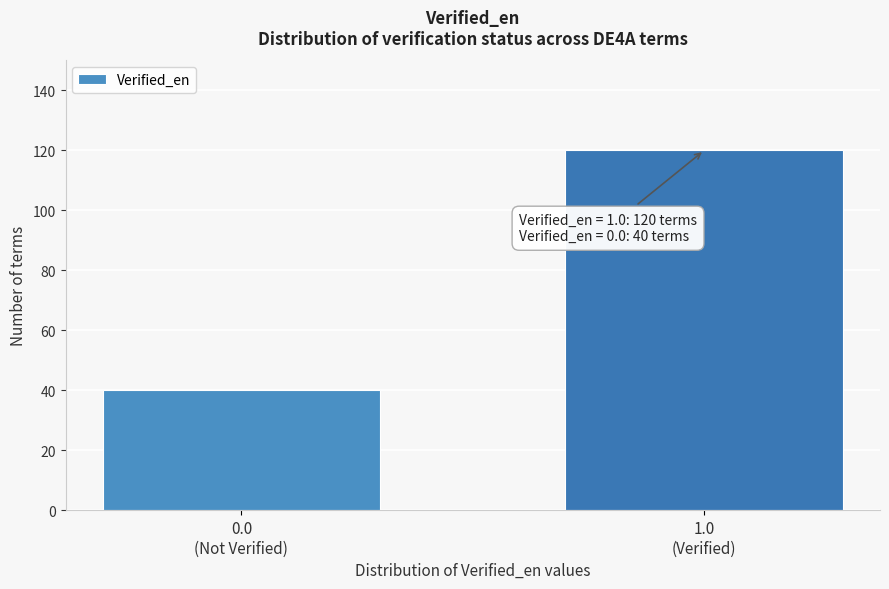

Reading left to right, what are all the values shown in this chart?

40	120